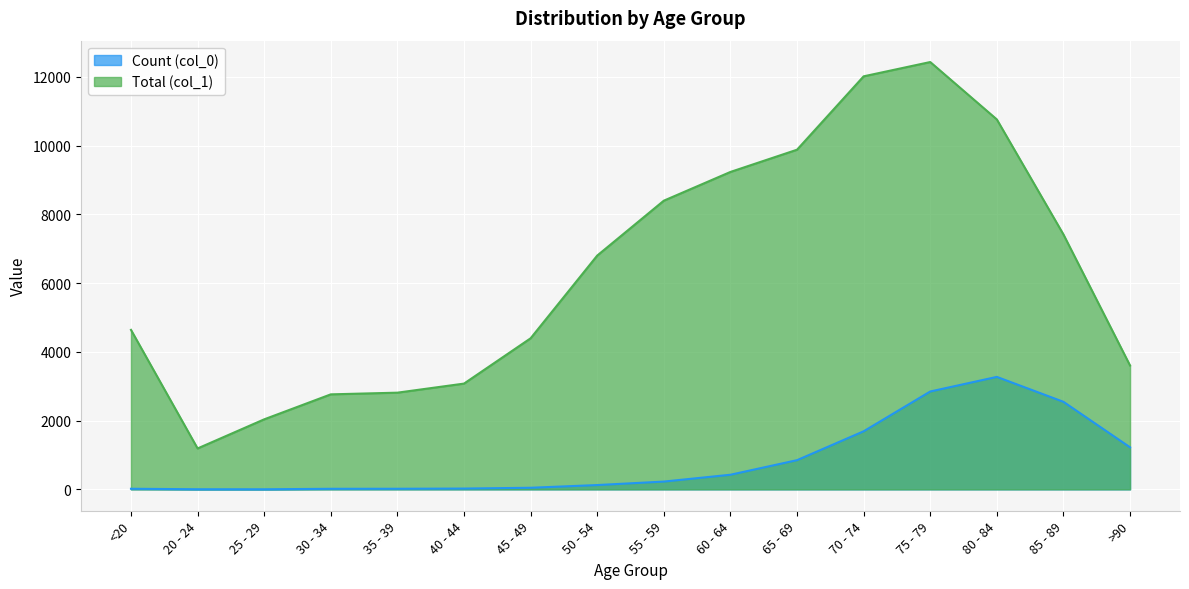

In Count (col_0), how many points are higher than both neighbors (excluding endpoints)?

1